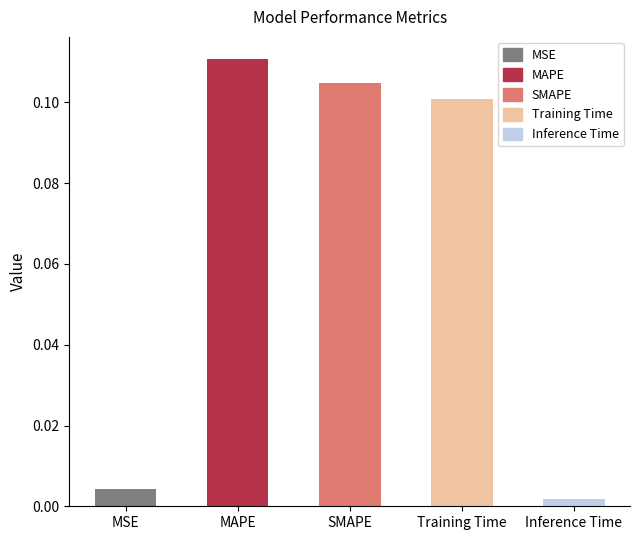

The chart shows a value of 0.0 at Training Time. True or false?

False